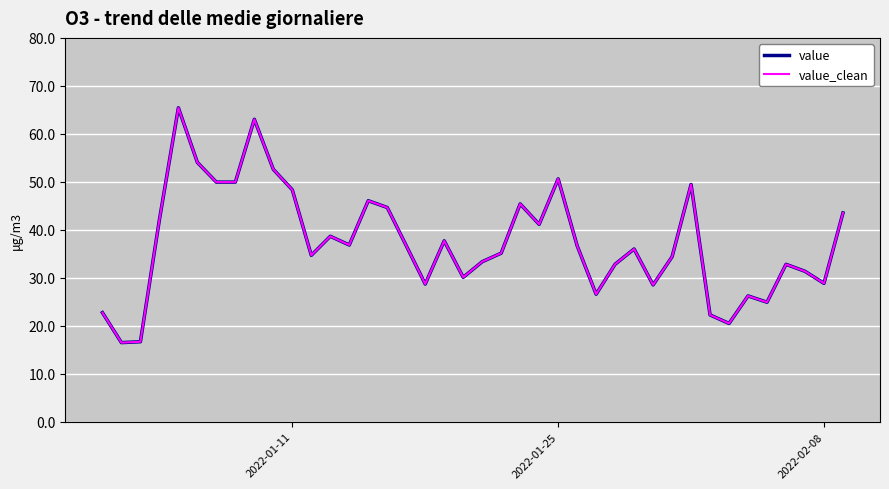

Does the chart display data point markers on the line(s)?

No